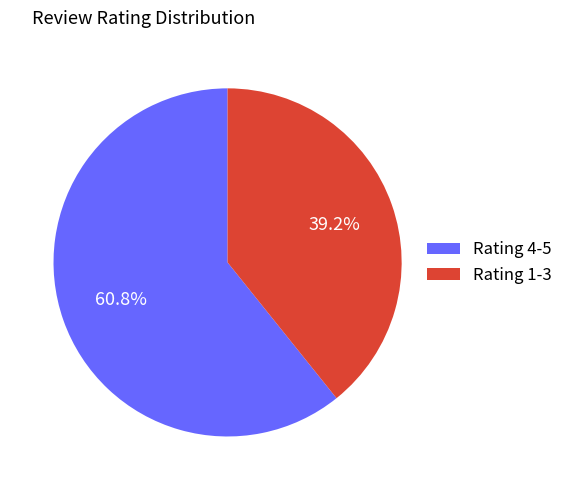

Is there any slice that represents more than half of the pie?

Yes